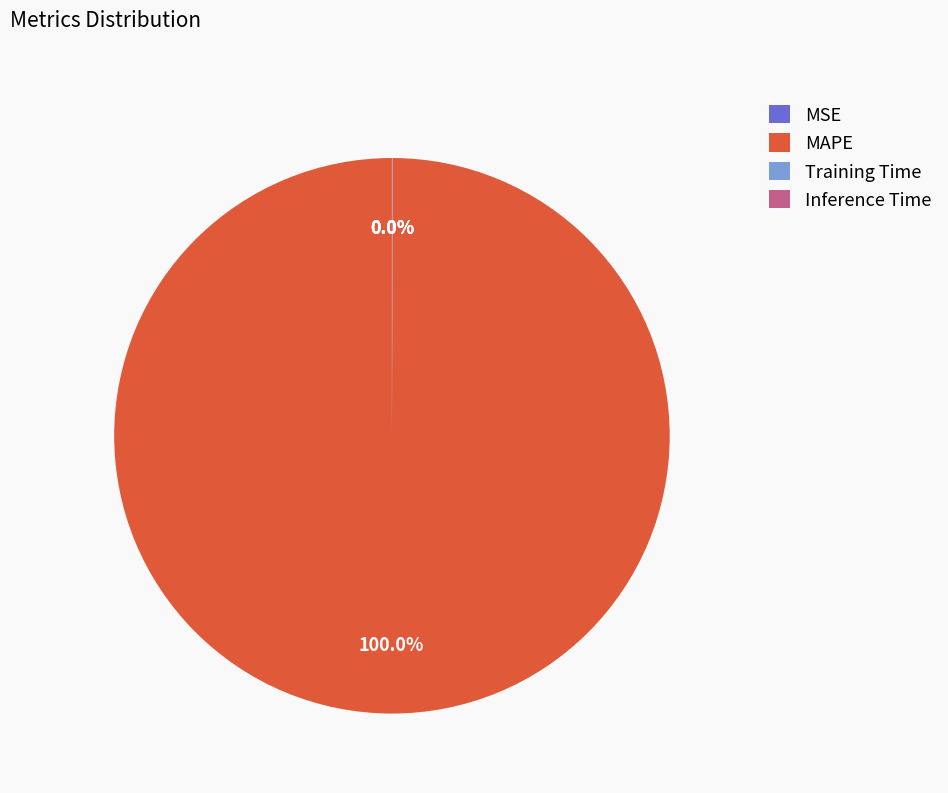

Which category has the biggest portion of the pie?

MAPE